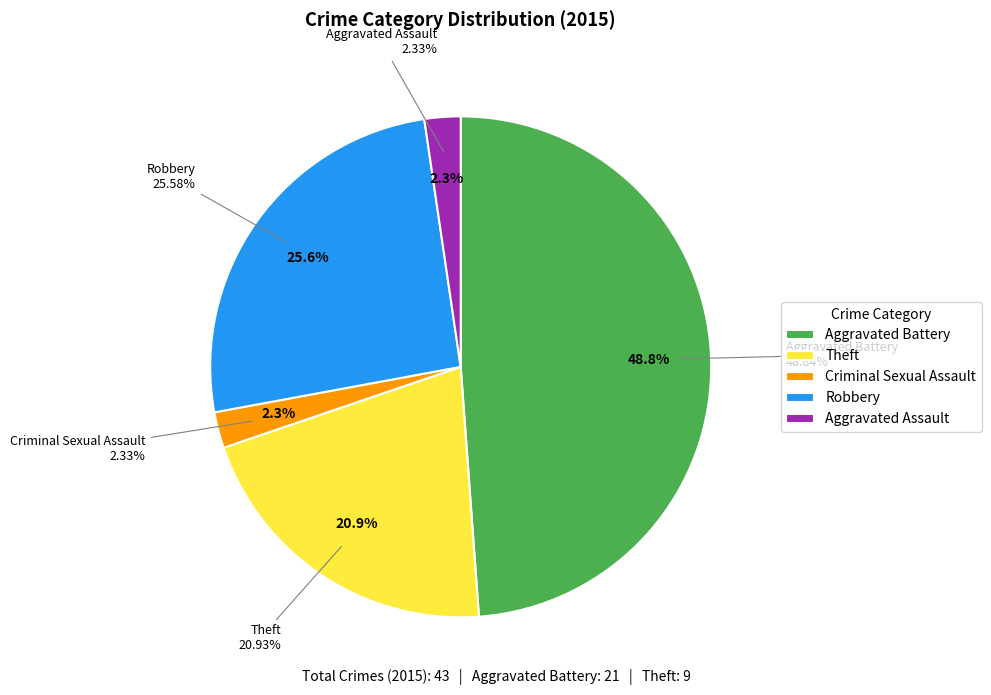

What is the smallest slice in the pie chart?

Criminal Sexual Assault